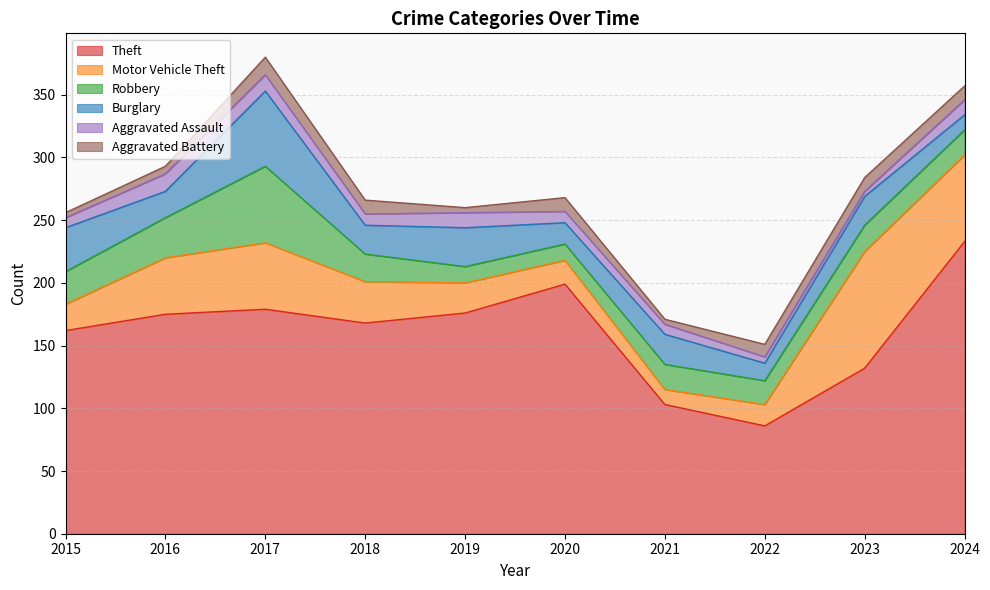

What is the average value of the Theft series?

161